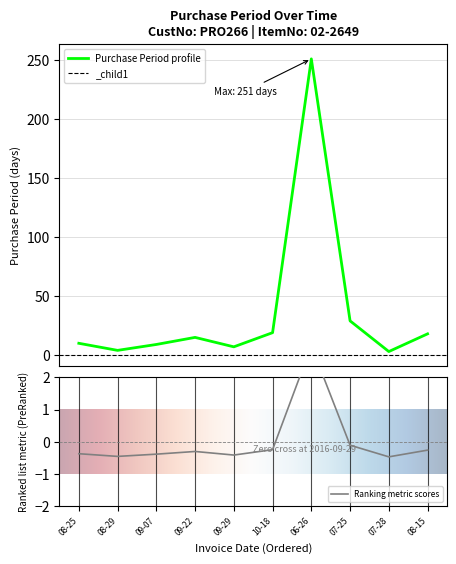

What is the highest value of the Purchase Period profile series?

251